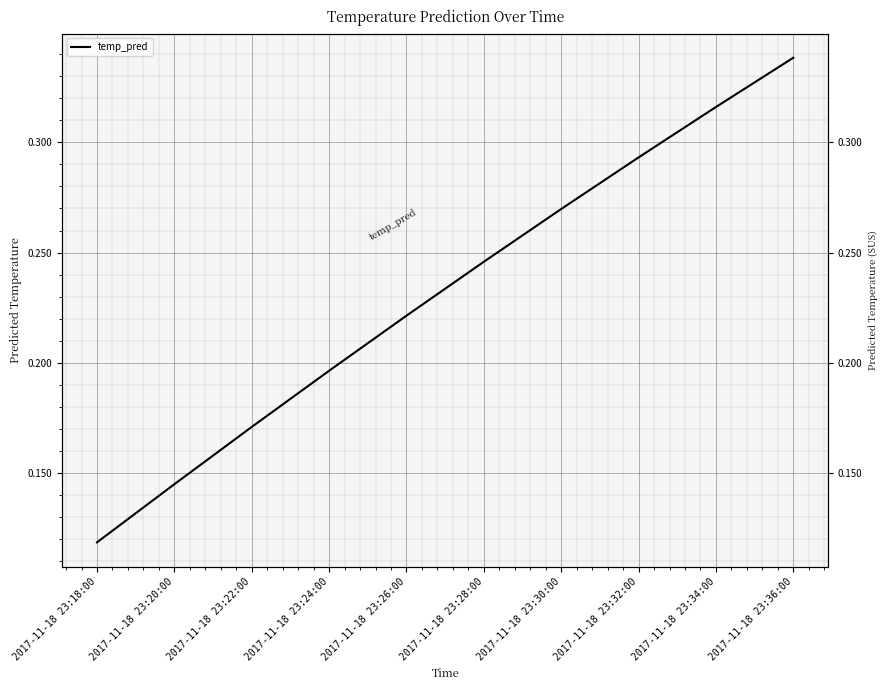

Reading left to right, what are all the values shown in this chart?

2017-11-18 23:18:00=0.1	2017-11-18 23:20:00=0.1	2017-11-18 23:22:00=0.2	2017-11-18 23:24:00=0.2	2017-11-18 23:26:00=0.2	2017-11-18 23:28:00=0.2	2017-11-18 23:30:00=0.3	2017-11-18 23:32:00=0.3	2017-11-18 23:34:00=0.3	2017-11-18 23:36:00=0.3